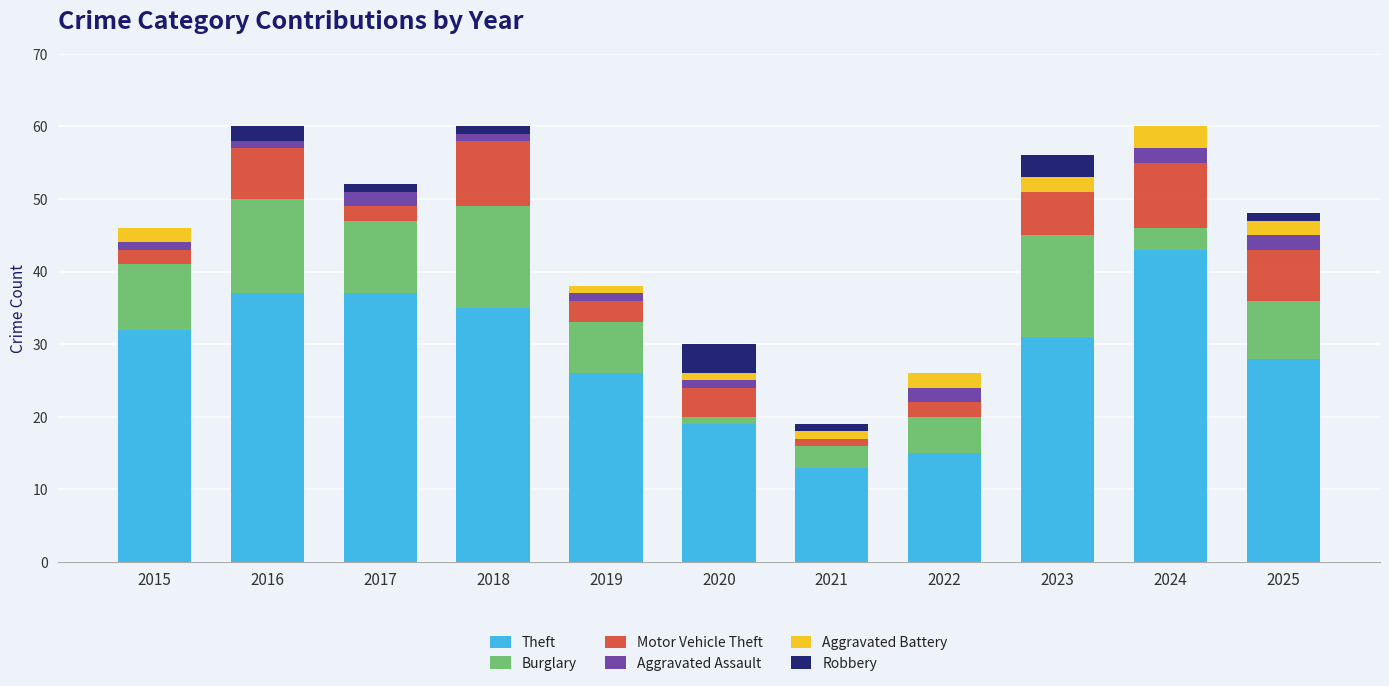

At which label does Theft first exceed 31?

2015